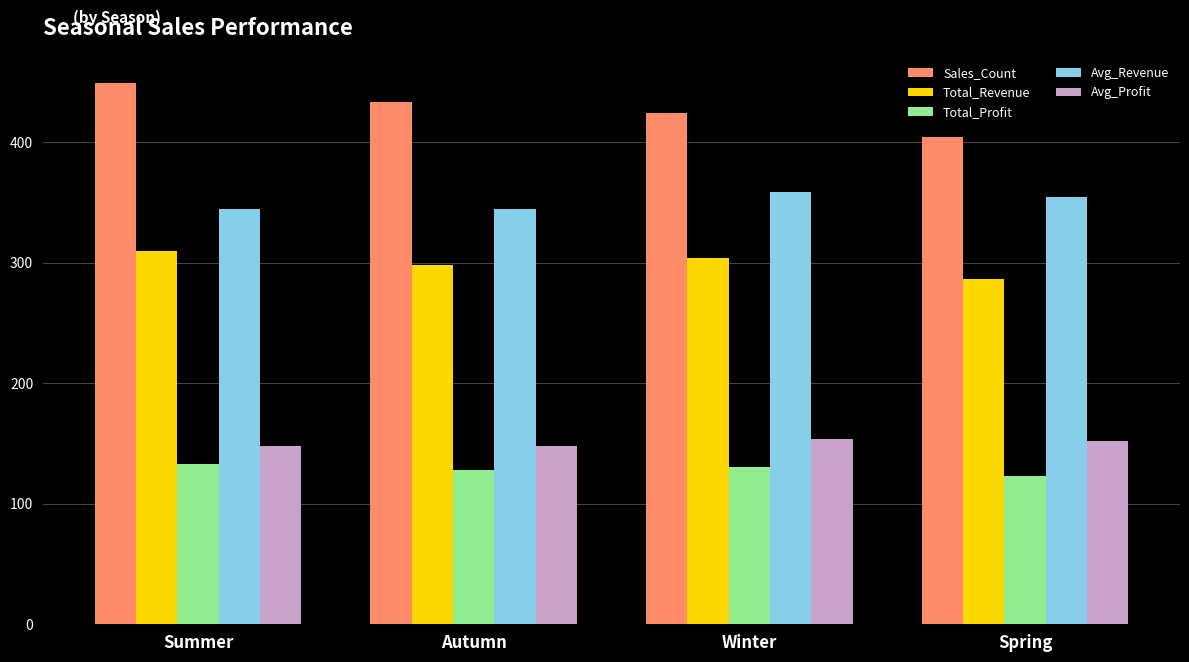

What are all the series names shown in the legend?

Sales_Count, Total_Revenue, Total_Profit, Avg_Revenue, Avg_Profit